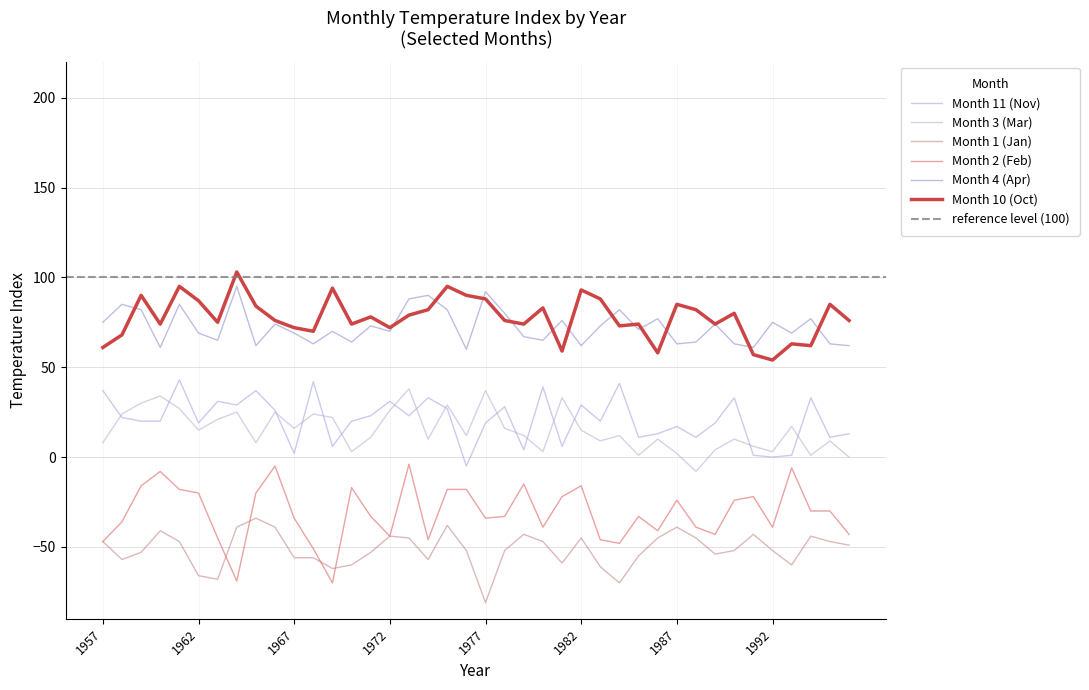

What is the value of the Month 2 (Feb) point at the 36th from the left?

-39